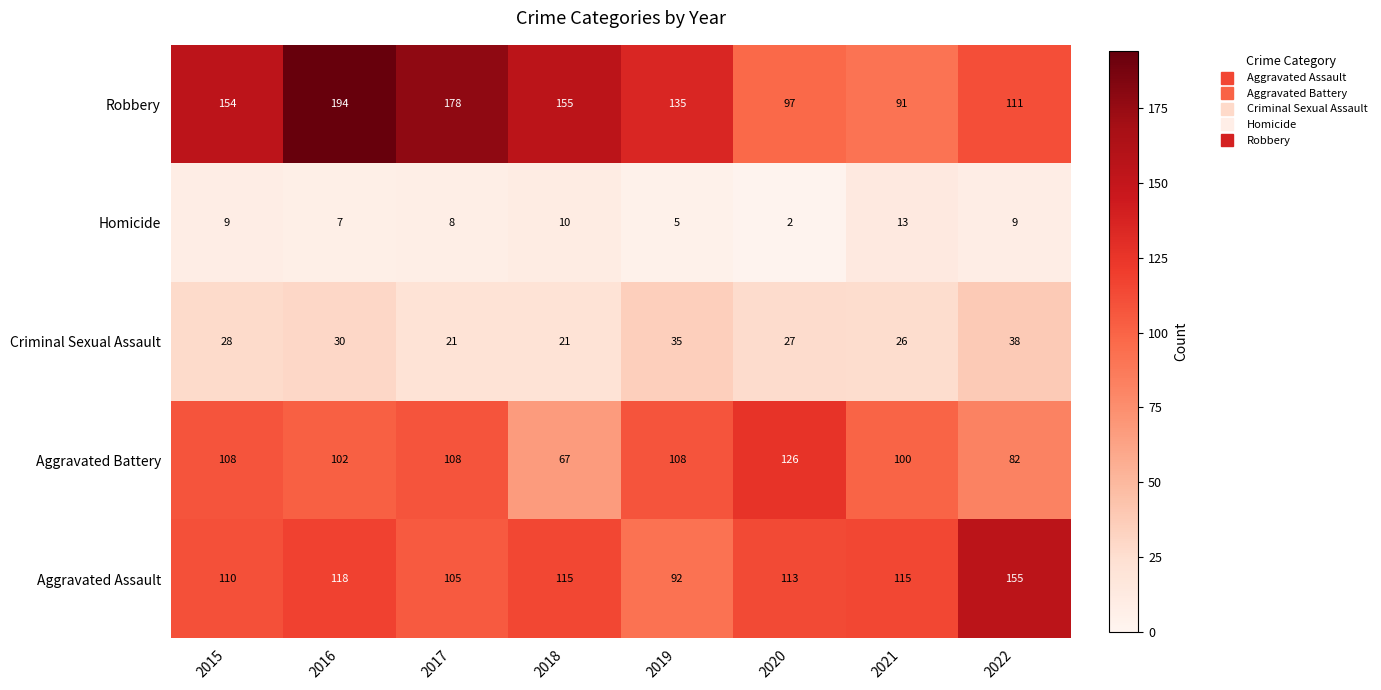

At which category is the sum across all series the highest?

2016